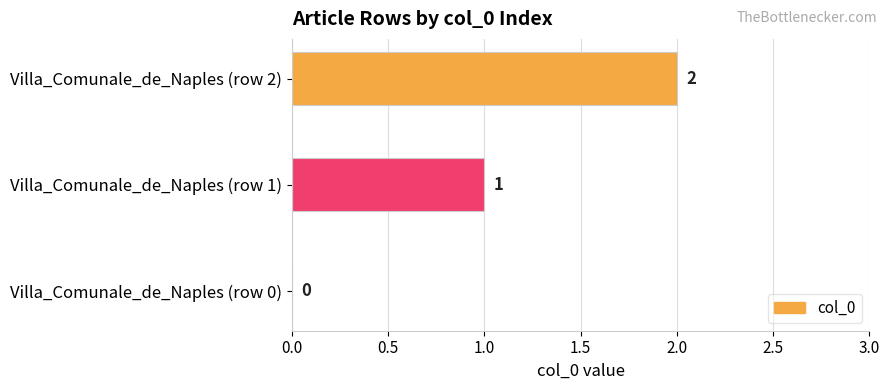

The value at Villa_Comunale_de_Naples (row 0) is 0. True or false?

True